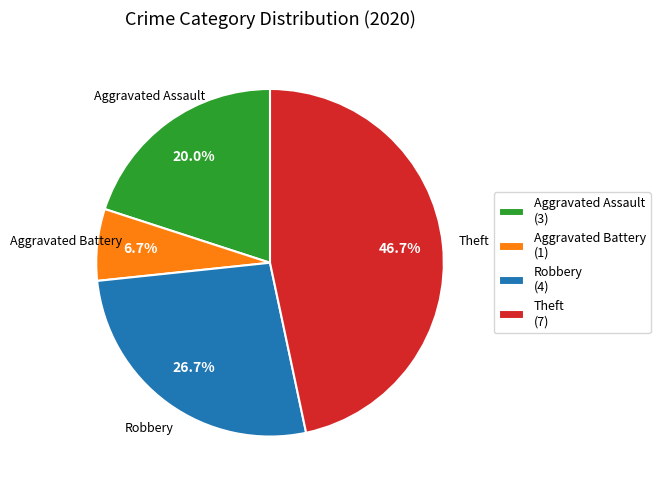

Which has a higher value, Theft or Aggravated Battery?

Theft